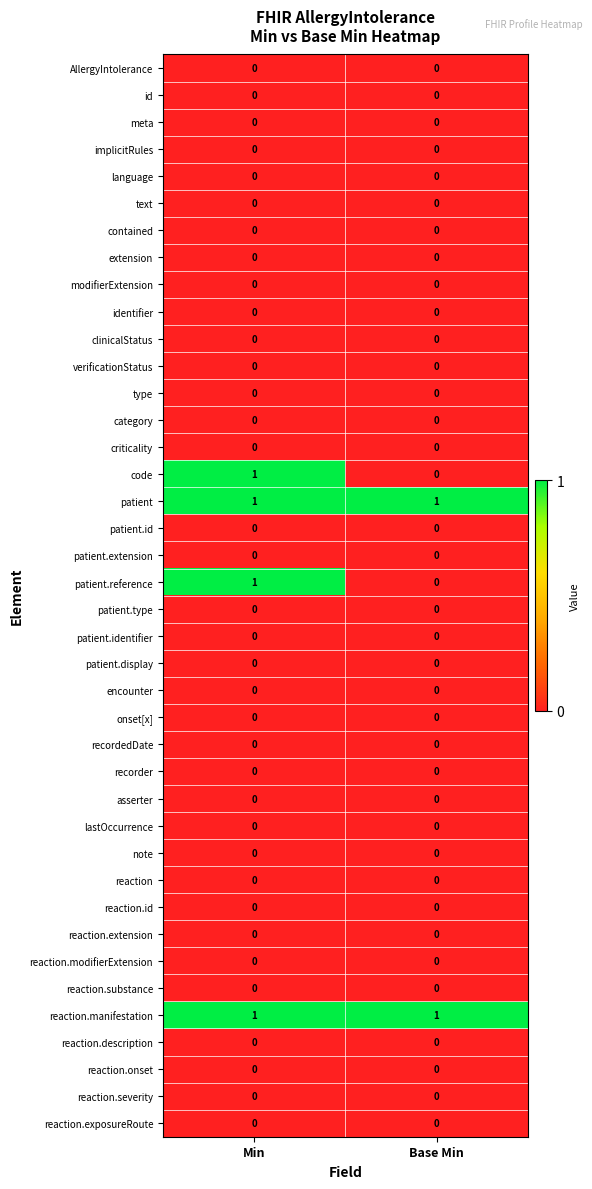

At which category is the sum across all series the highest?

Min